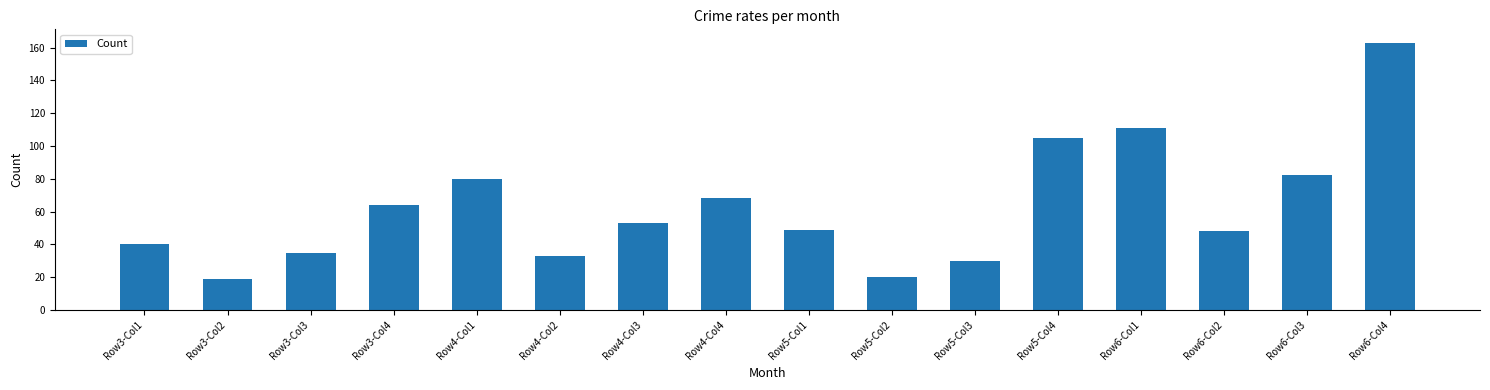

Read the value at Row6-Col4, to the nearest 50.

150